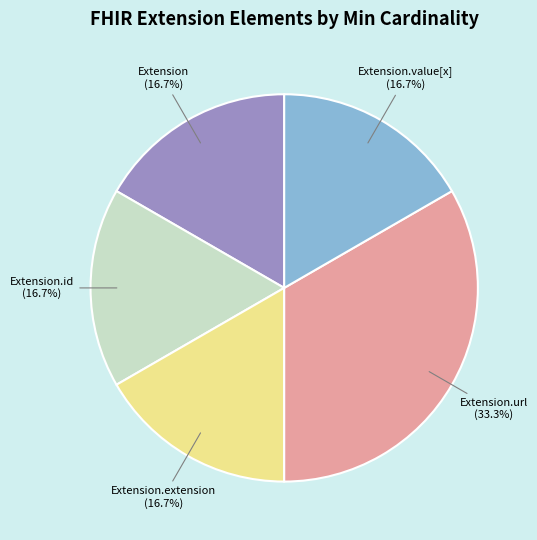

Is there a majority slice in this chart?

No